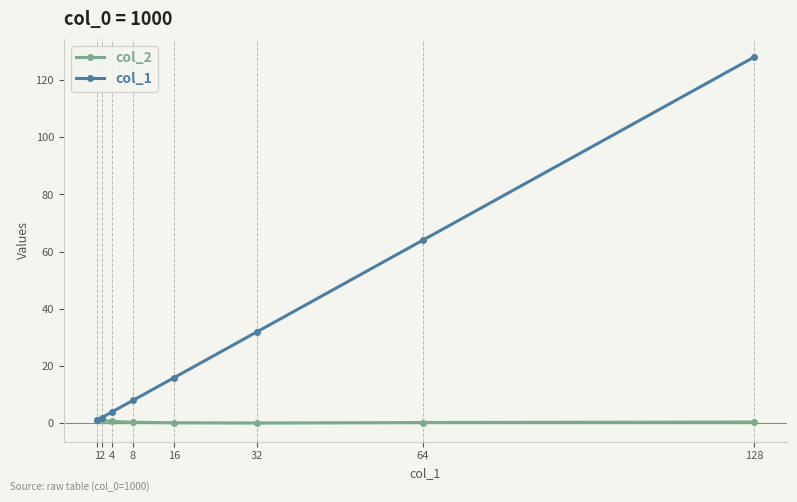

Which label corresponds to the largest value in the chart?

128